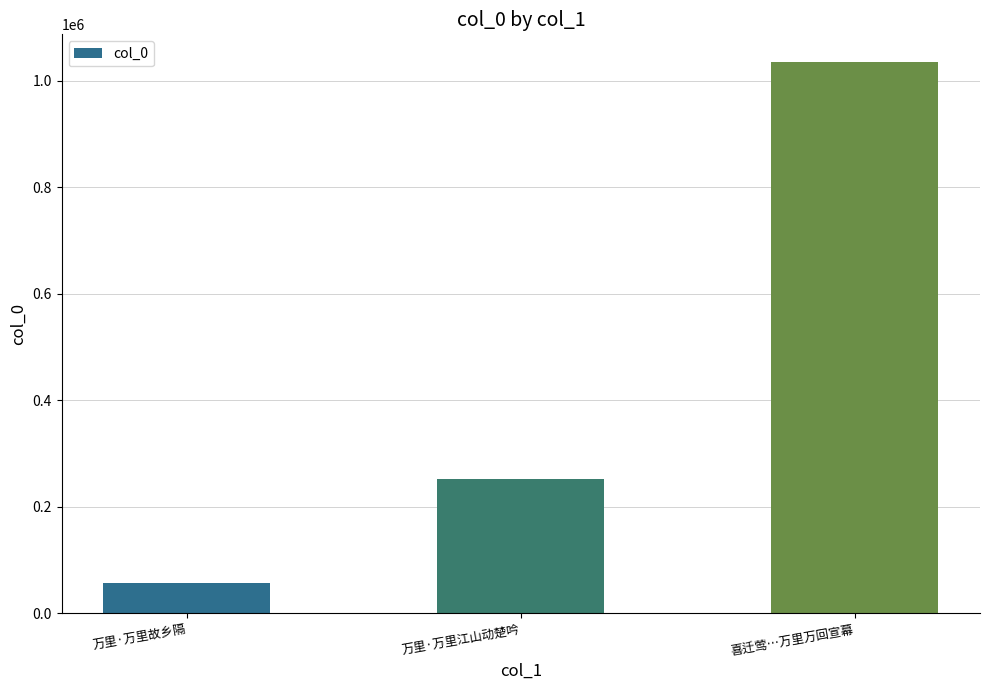

Reading right to left, list all the values displayed in this chart.

1035301	252449	57125